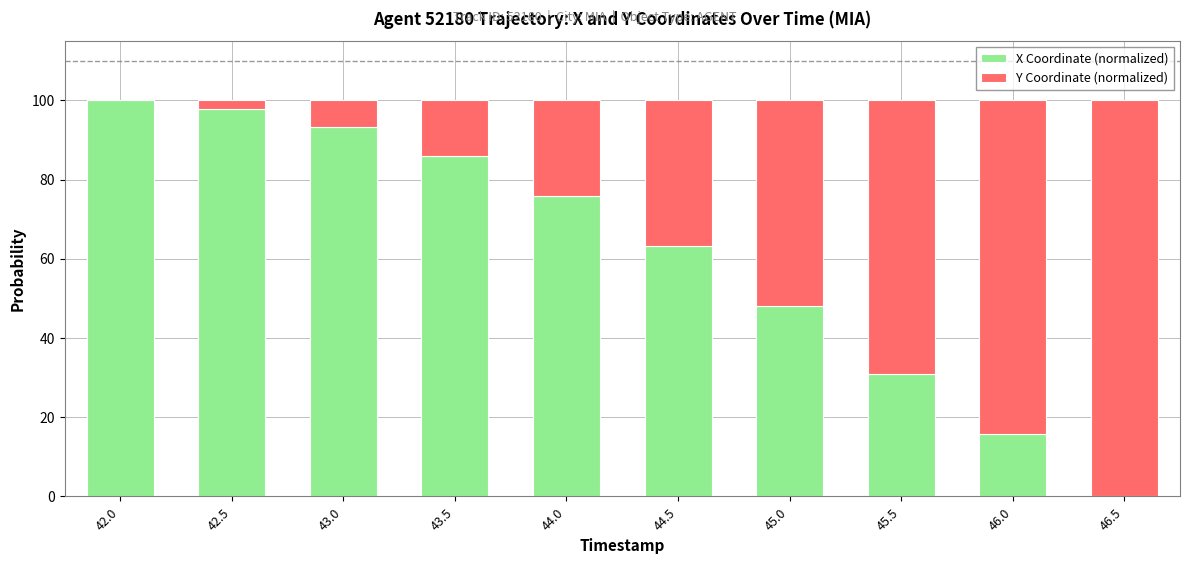

Is it true that X Coordinate (normalized) equals 48.1 at 45.0?

True